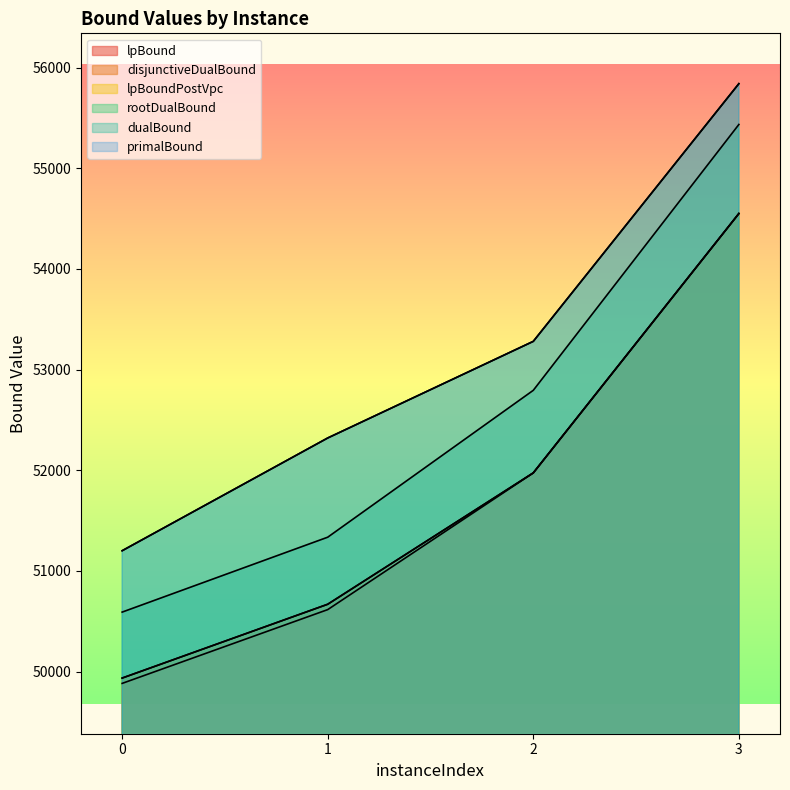

How many values in the dualBound series are below 53280?

2